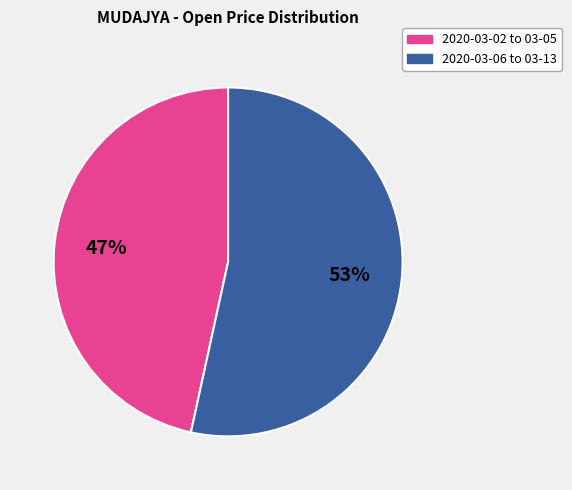

Count the number of slices in the pie.

2